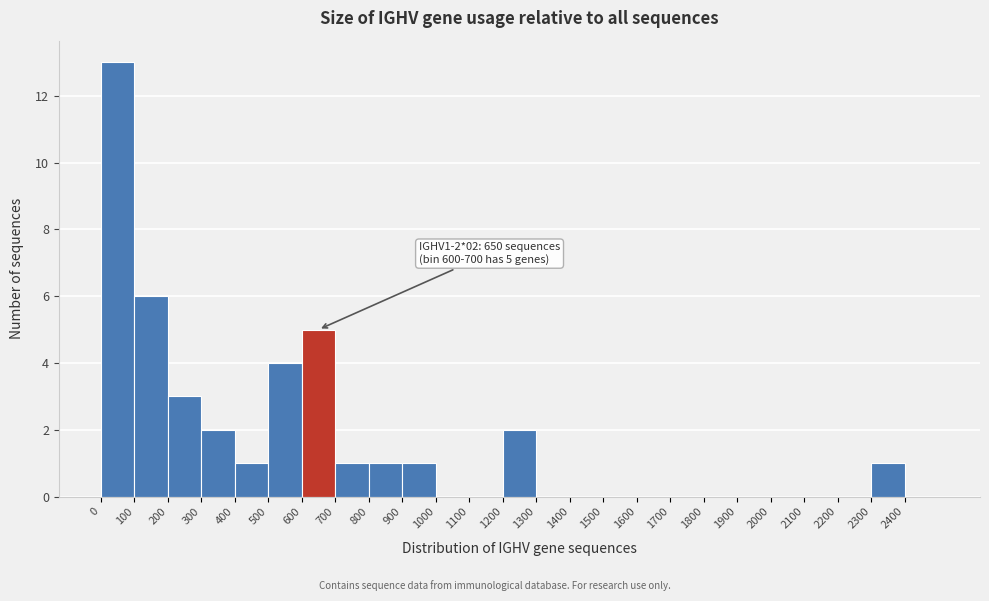

Which range on the x-axis has the tallest bar?

0 to 100